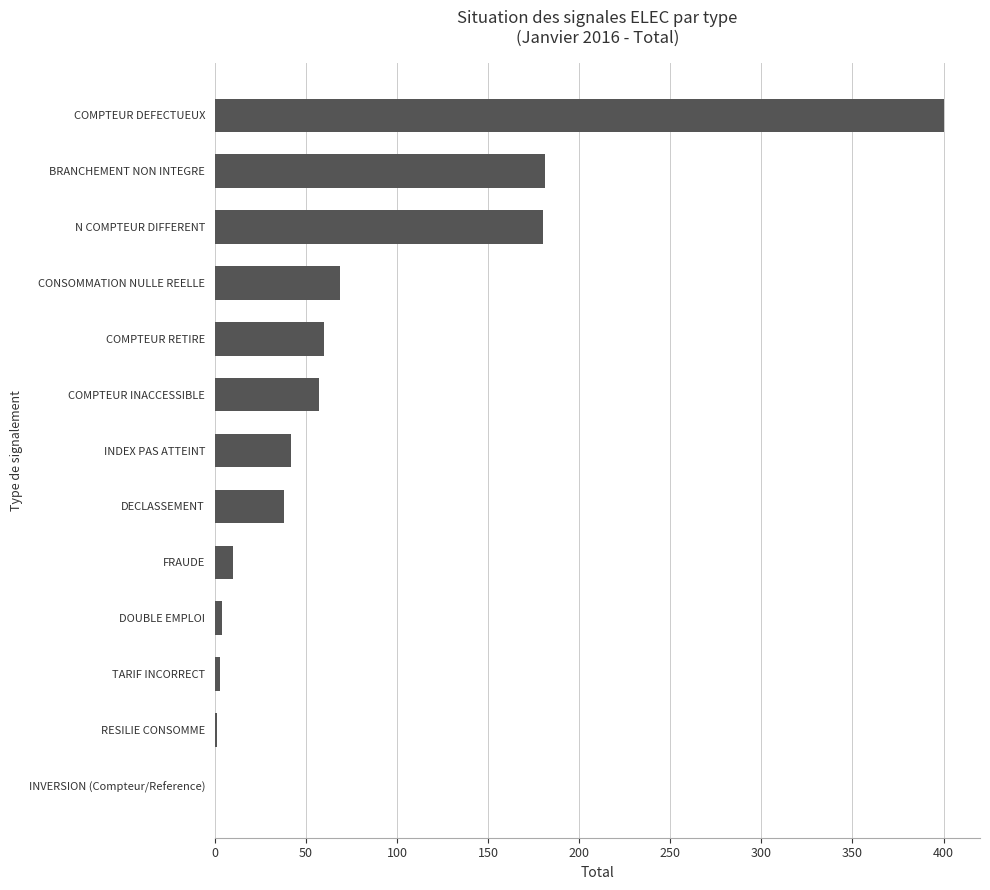

What is the sum of all values?

1045